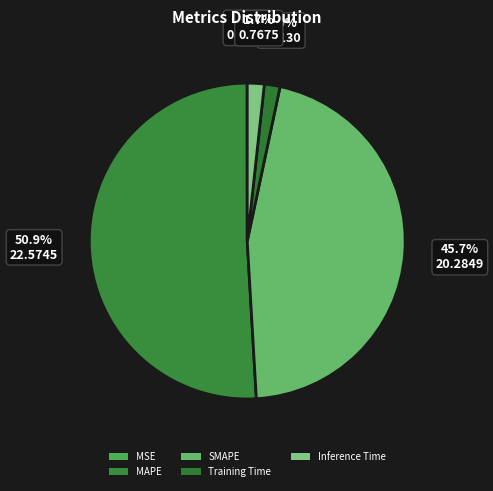

Does any single category account for the majority?

Yes